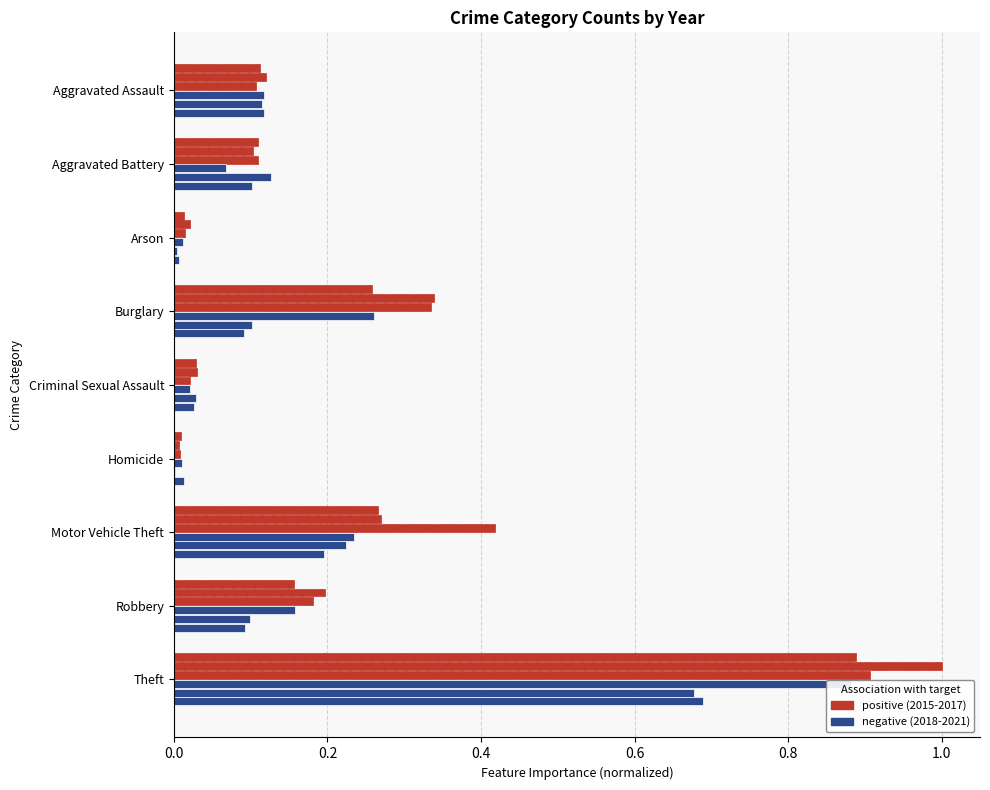

Does the chart contain stacked bars?

No